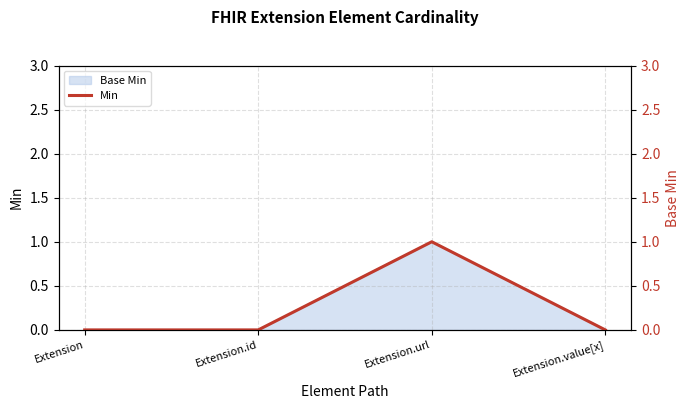

What is the label of the 1st point from the right?

Extension.value[x]